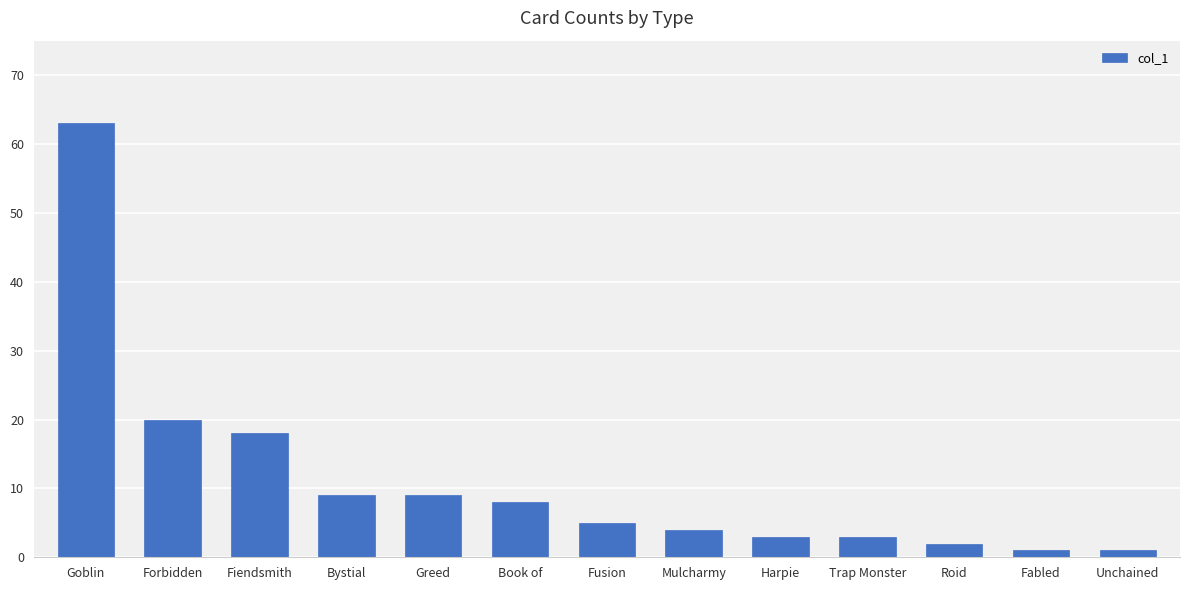

How many data points are less than 5?

6